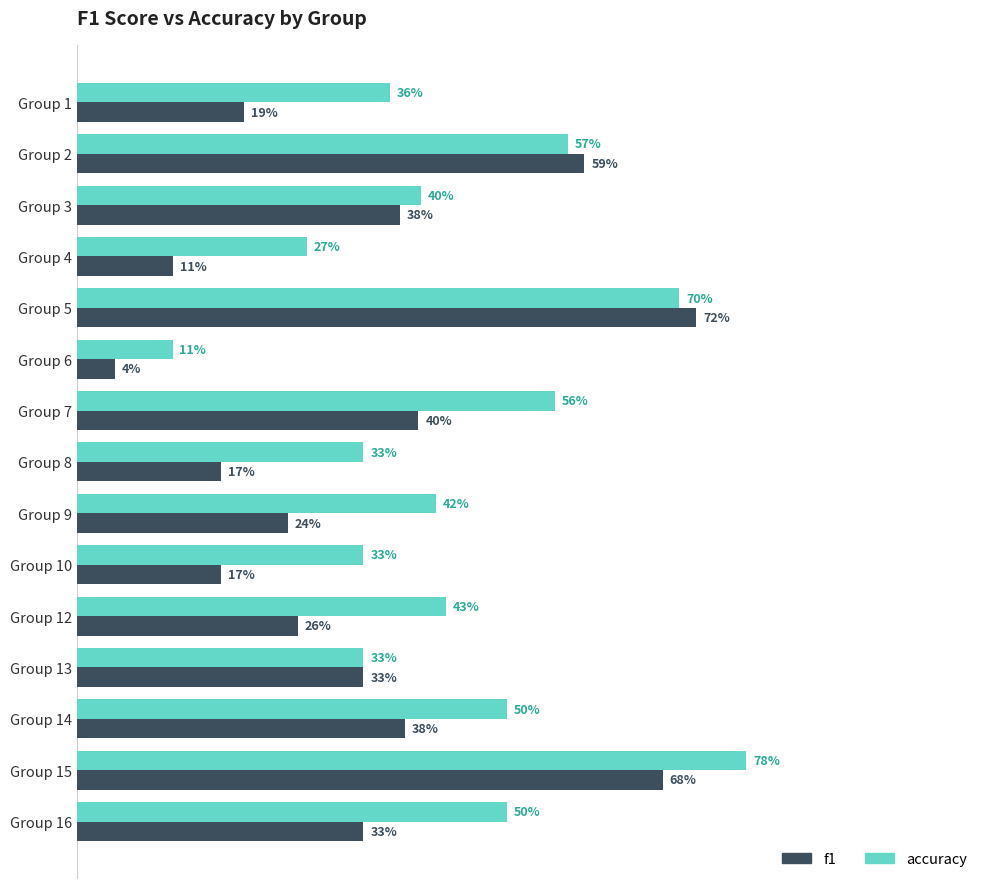

Which series has the widest spread of values?

f1